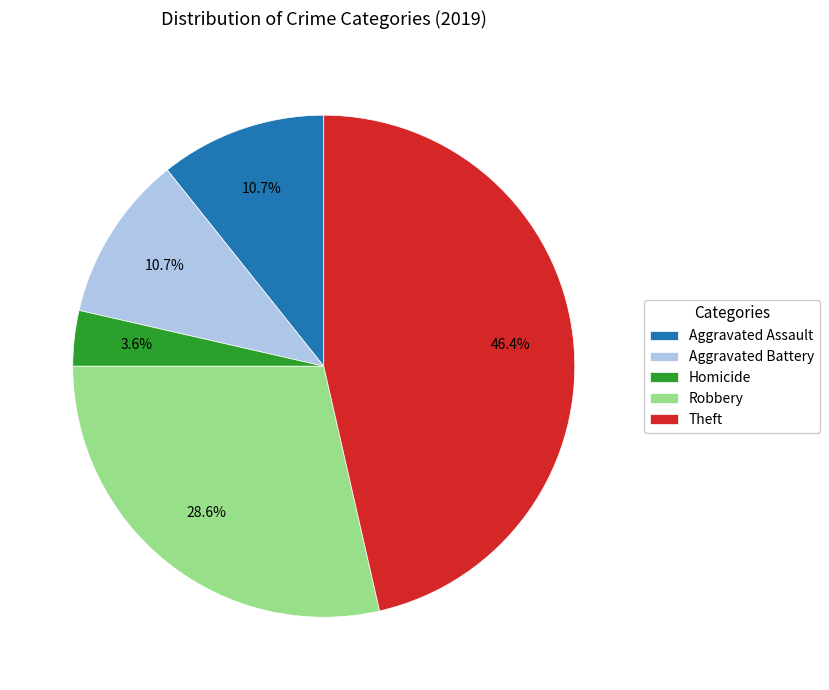

Is there any slice that represents more than half of the pie?

No